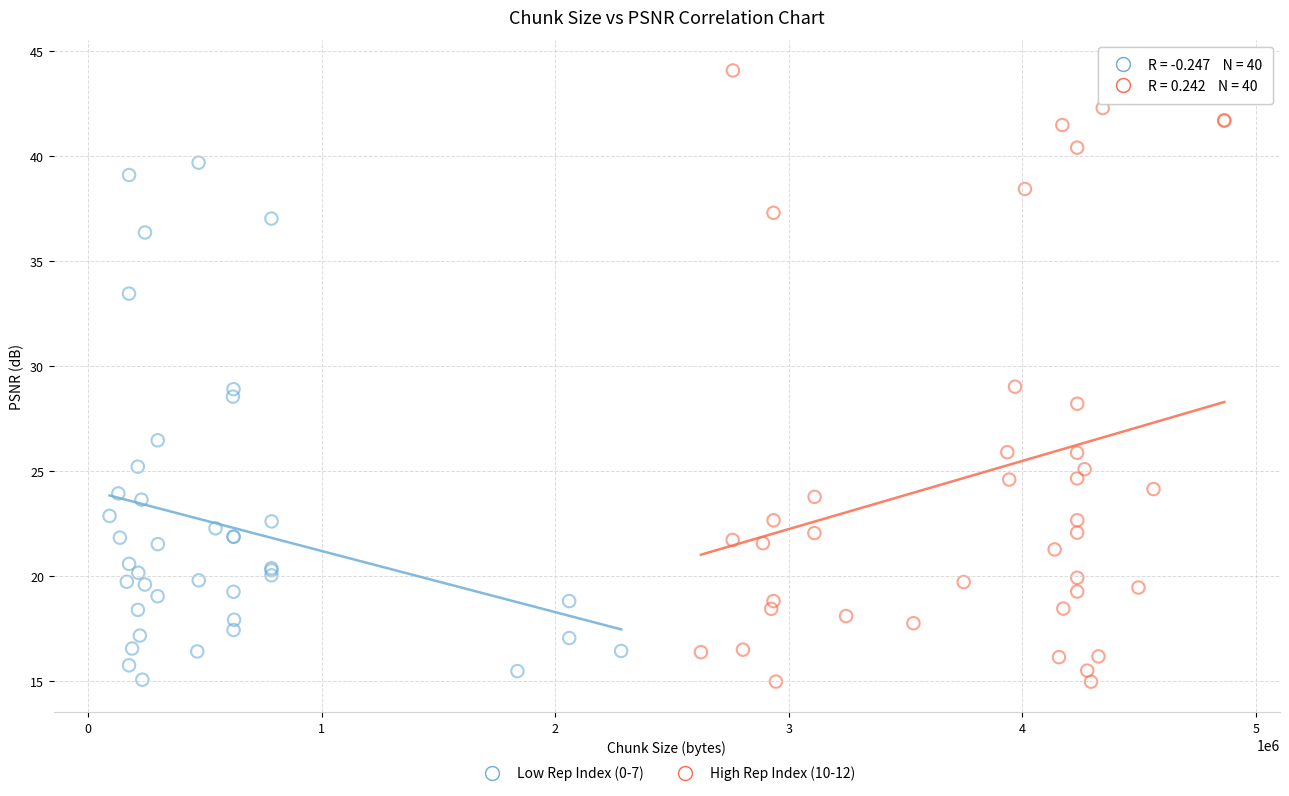

Which series reaches the maximum Y coordinate?

High Rep Index (10-12)